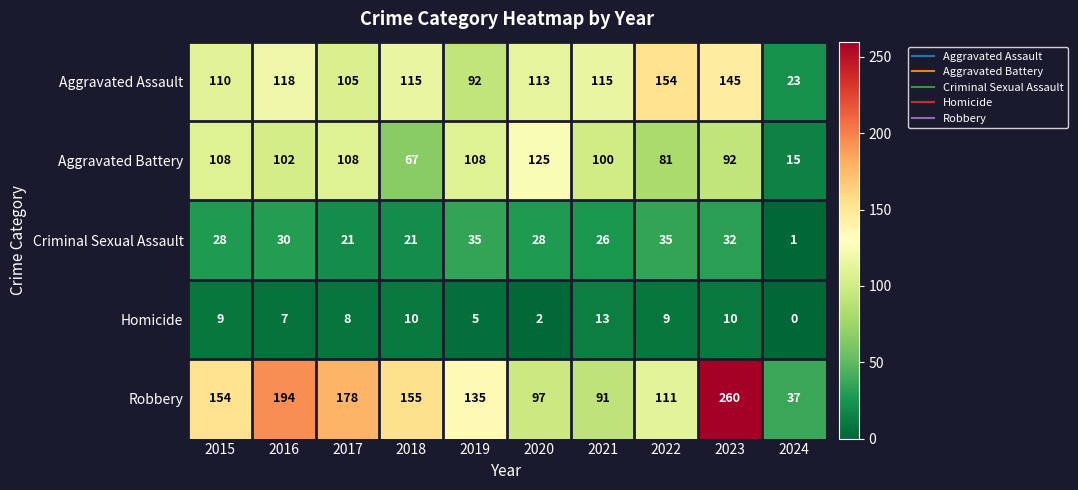

Is it true that Aggravated Assault equals 145 at 2023?

True